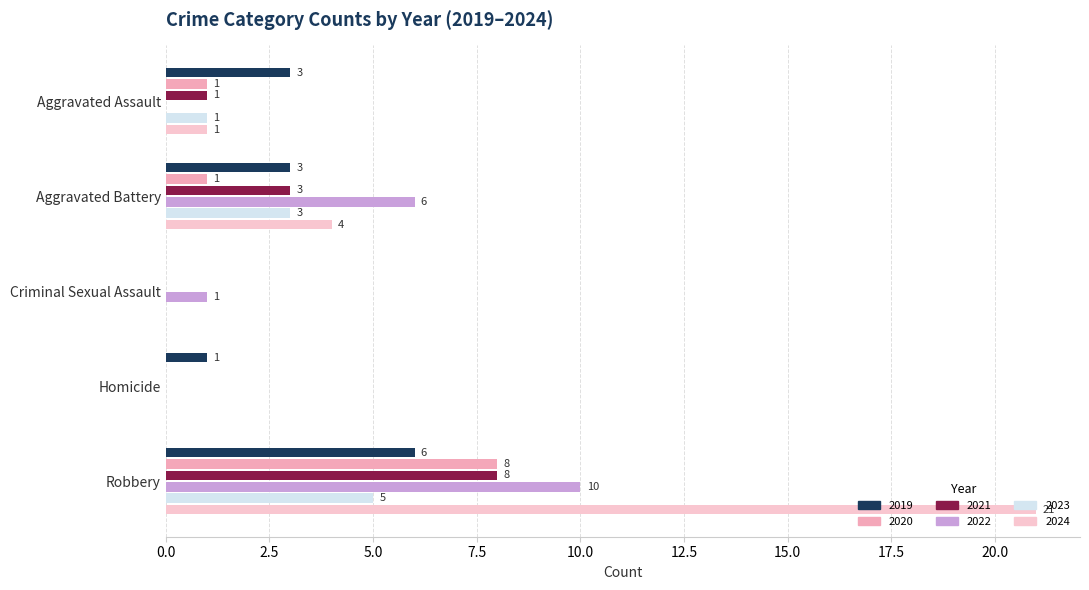

Where does the 2021 series first go above 1?

Aggravated Battery